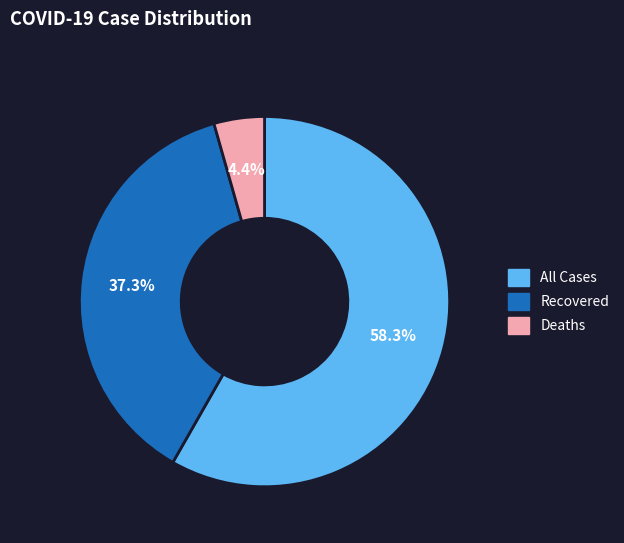

To the nearest percent, what is the difference between the largest and smallest slice percentages?

54%